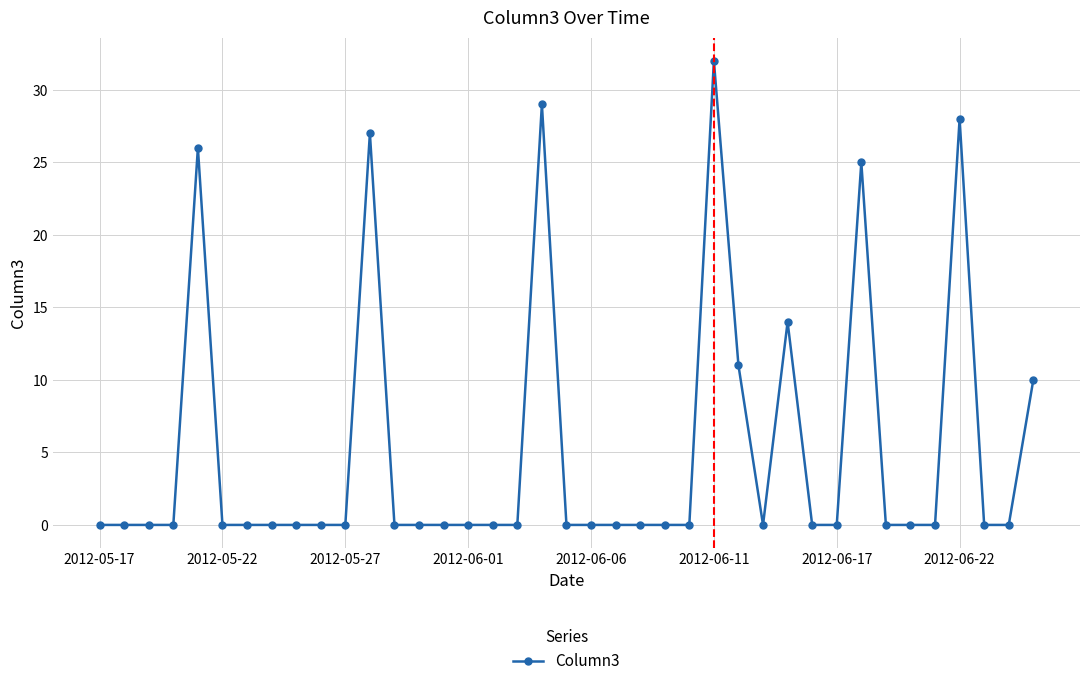

True or false: there are more than 2 points higher than both neighbors.

True